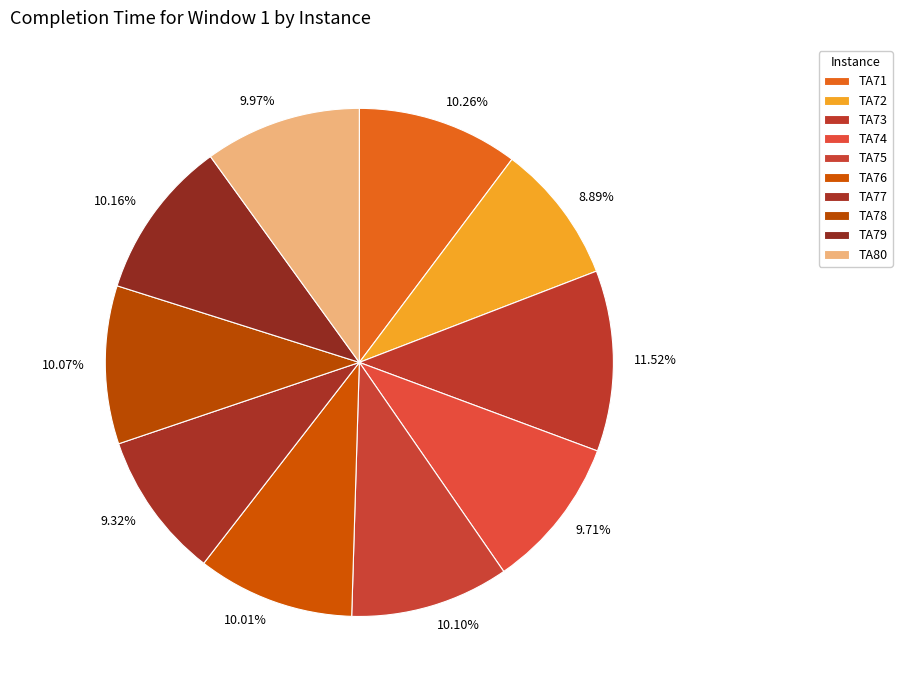

Count the number of slices in the pie.

10